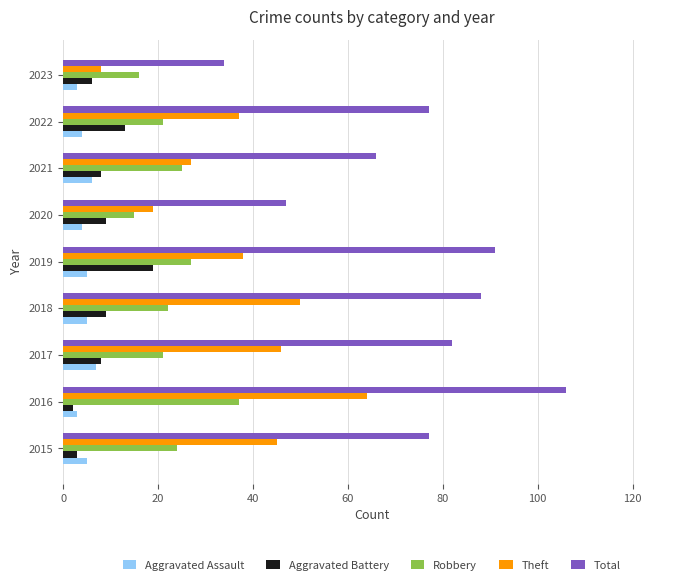

Is the value of Aggravated Assault at 2018 greater than the value of Aggravated Battery at 2022?

No